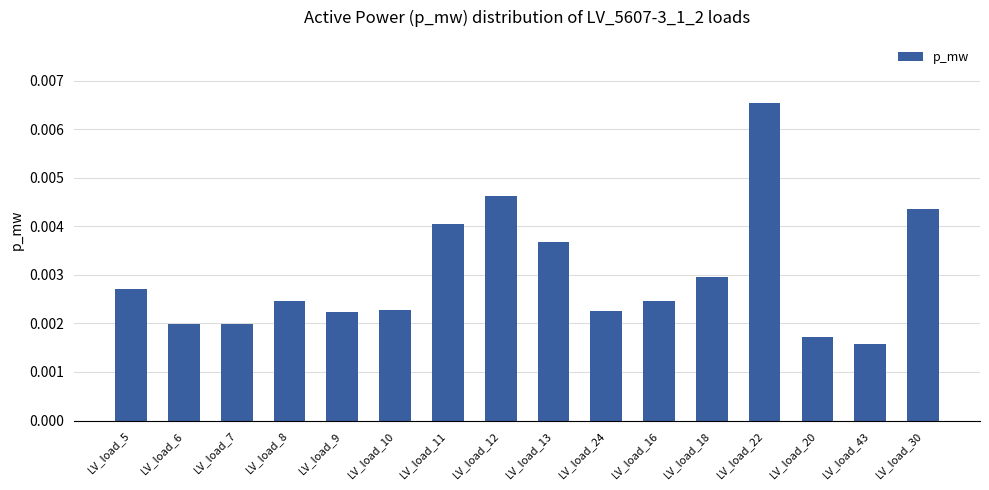

What position from the right is LV_load_13?

8